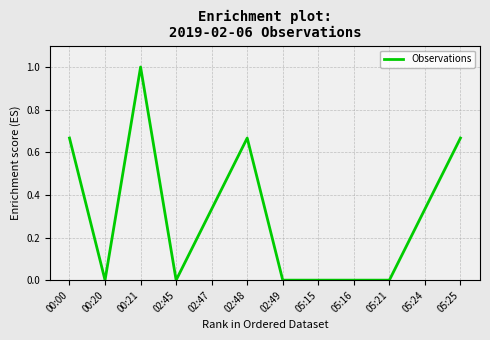

What is the difference between the maximum and minimum values?

1.0